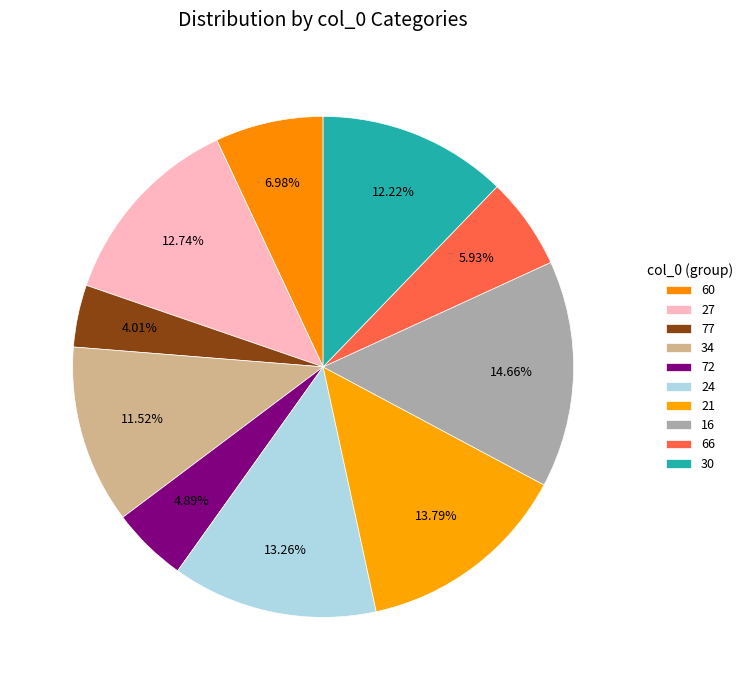

To the nearest percent, what is the combined percentage of 77 and 60?

11%